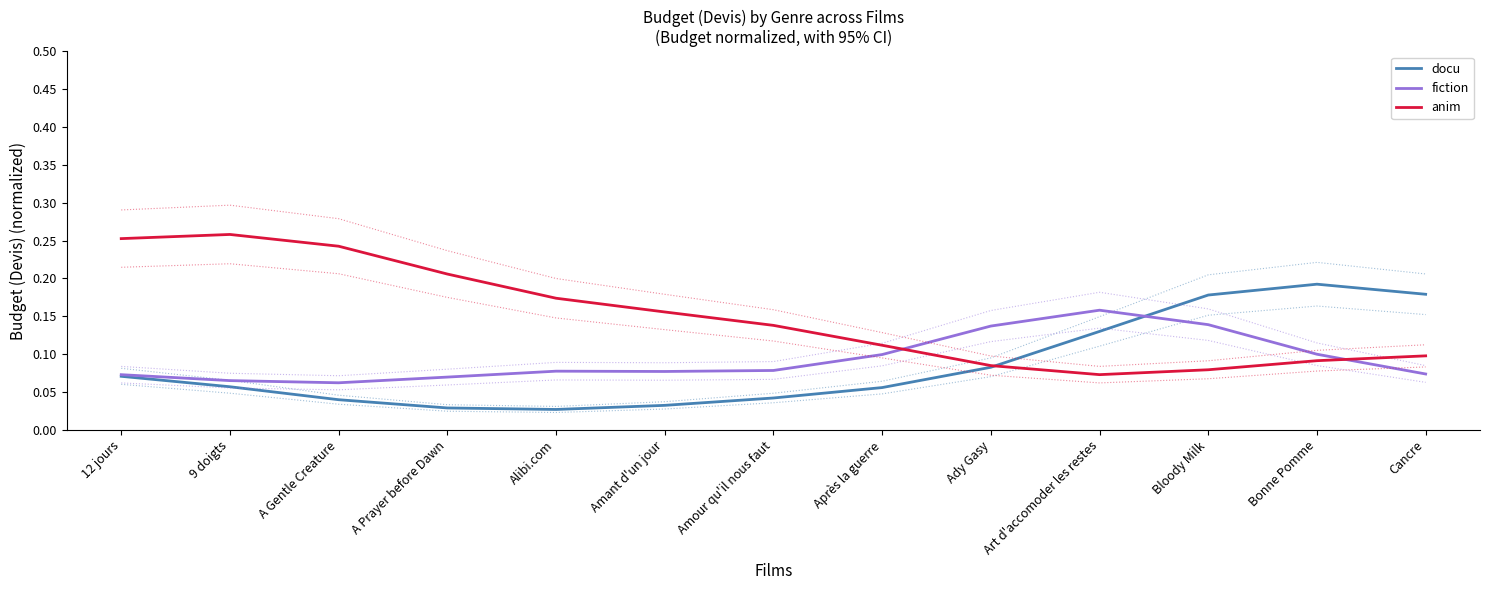

List the labels in order of fiction value, largest first.

Art d'accomoder les restes, Bloody Milk, Ady Gasy, Bonne Pomme, Après la guerre, Amour qu'il nous faut, Alibi.com, Amant d'un jour, Cancre, 12 jours, A Prayer before Dawn, 9 doigts, A Gentle Creature